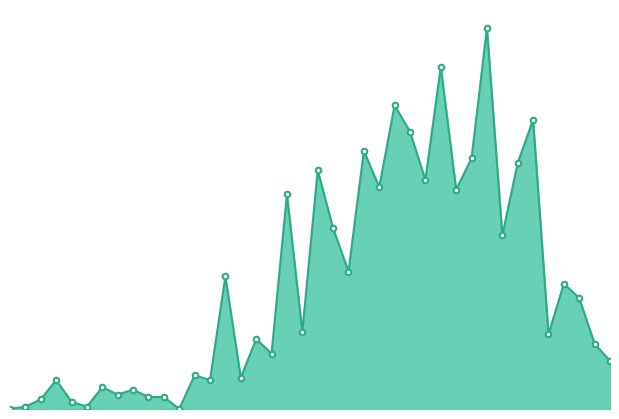

Reading left to right, list all the values displayed in this chart.

0.0	1.2	4.7	14.0	3.5	1.2	10.5	7.0	9.4	5.9	5.9	0.0	16.4	14.0	64.4	15.2	34.0	26.9	104.2	37.5	115.9	87.8	66.7	125.3	107.7	147.5	134.6	111.2	166.2	106.5	121.8	185.0	84.3	119.4	140.5	36.3	60.9	53.9	31.6	23.4